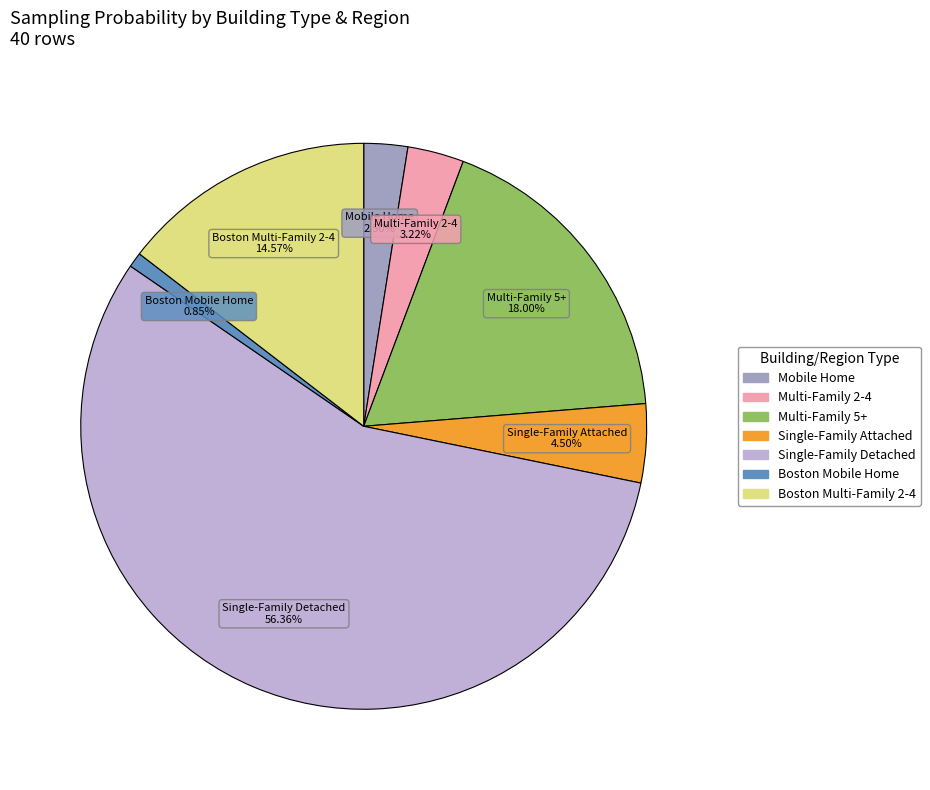

Is there any slice that represents more than half of the pie?

Yes